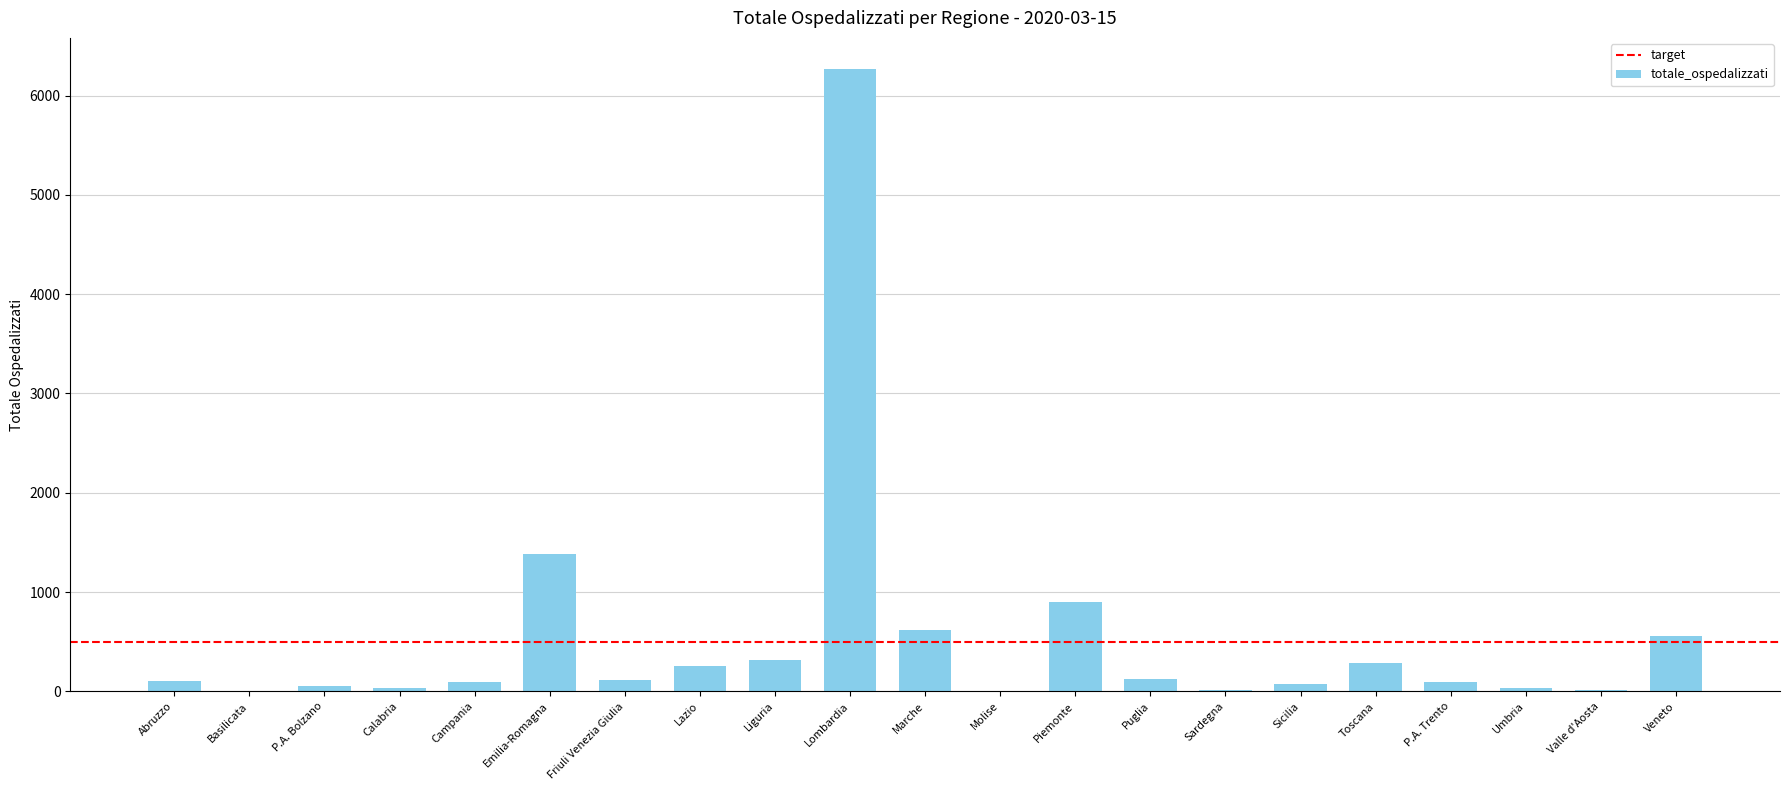

What is the sum of all values?

11335